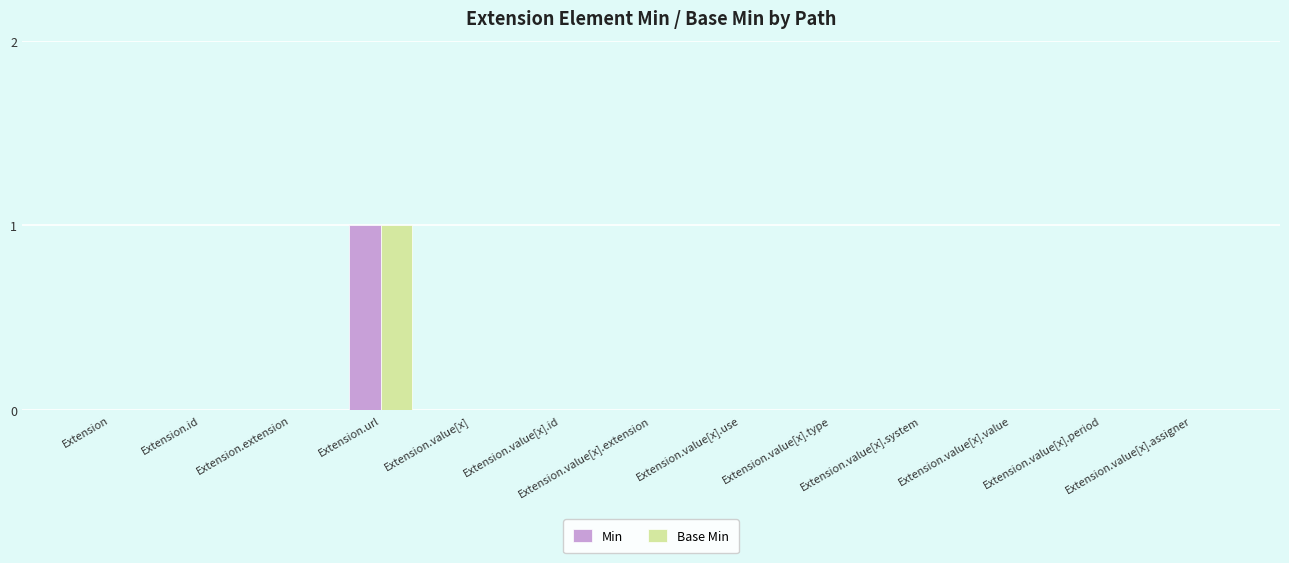

The value of Min at Extension.value[x].extension is 0. True or false?

True